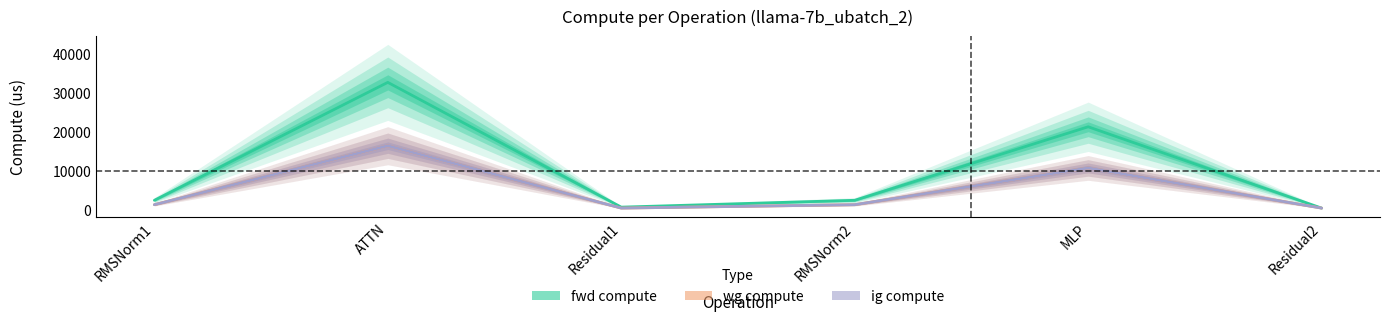

What is the label of the 3rd point from the left?

Residual1